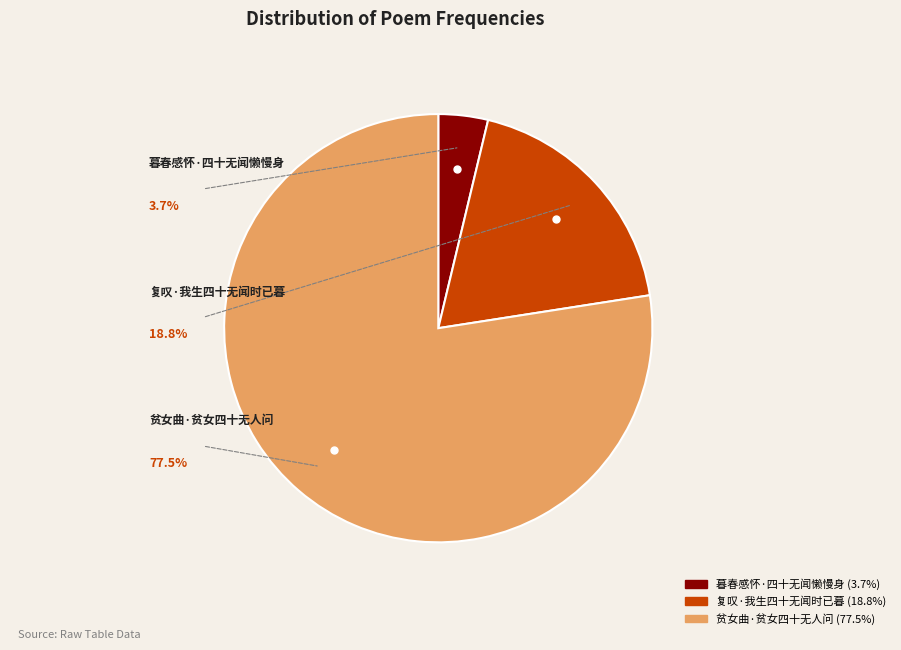

Which category has the biggest portion of the pie?

贫女曲·贫女四十无人问